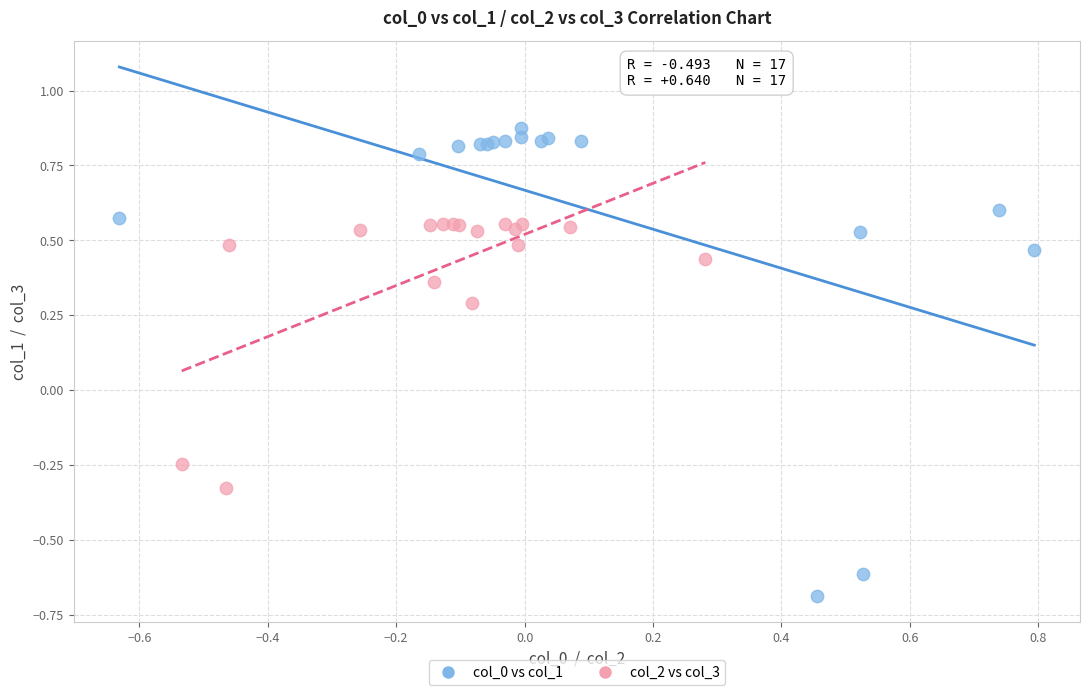

What are all the series names shown in the legend?

col_0 vs col_1, col_2 vs col_3